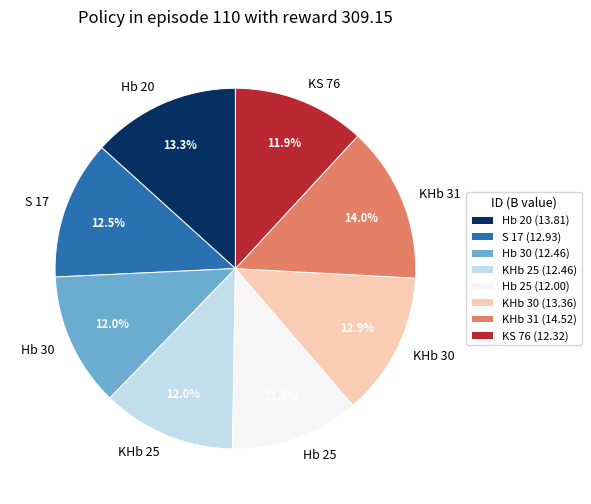

Between Hb 30 and KHb 31, which is larger?

KHb 31